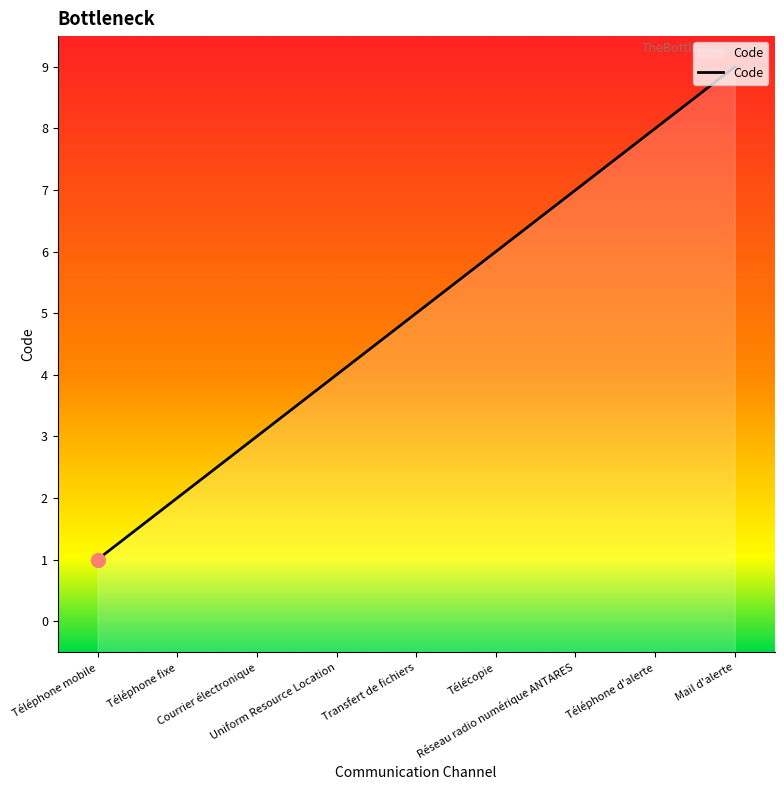

Which label corresponds to the smallest value in the chart?

Téléphone mobile